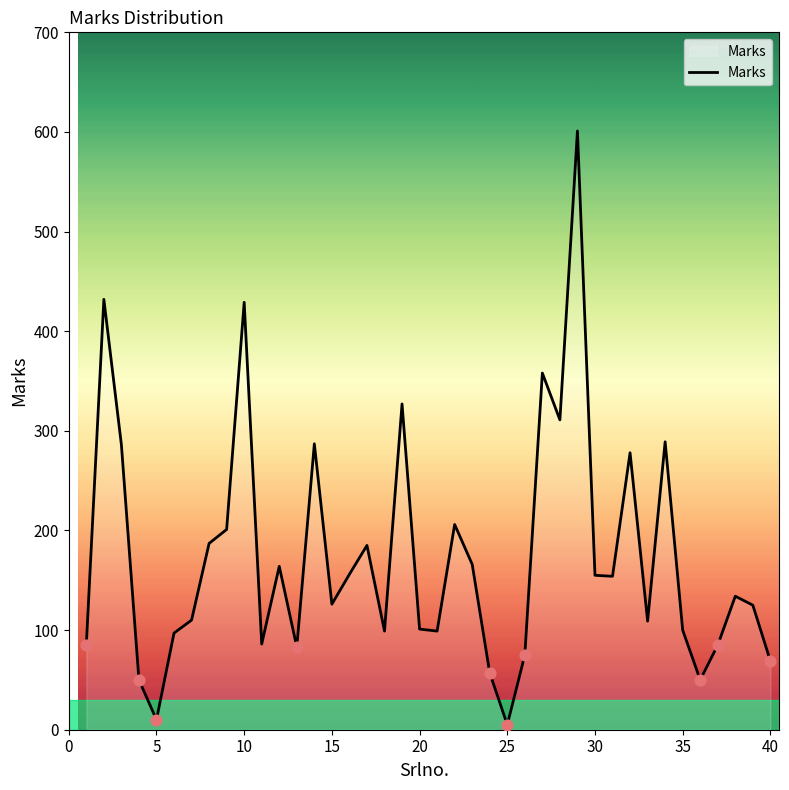

What is the difference between the maximum and minimum values?

596